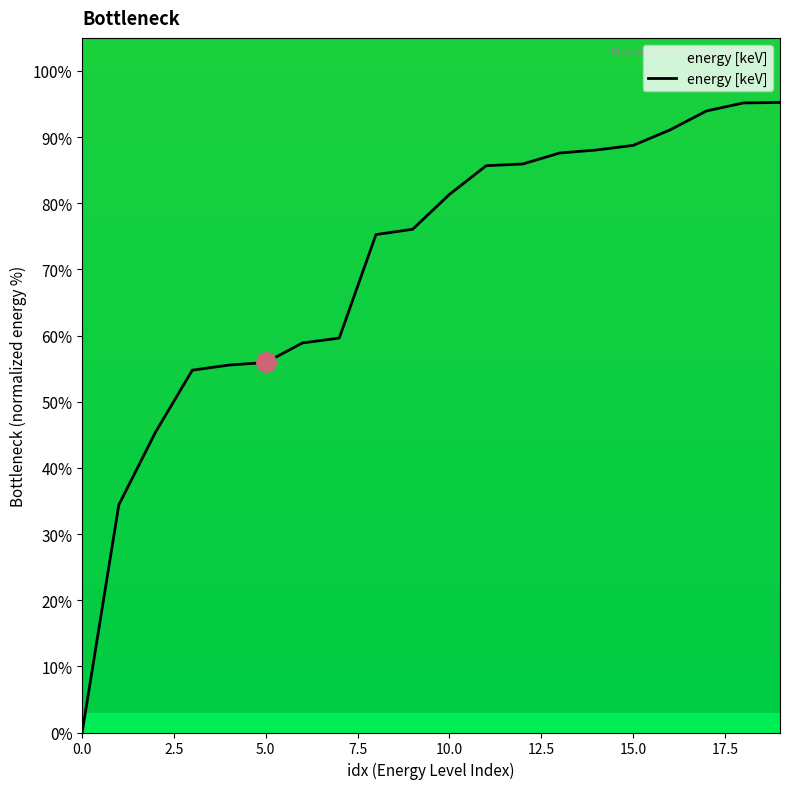

What is the difference between the maximum and second lowest values?

60.8